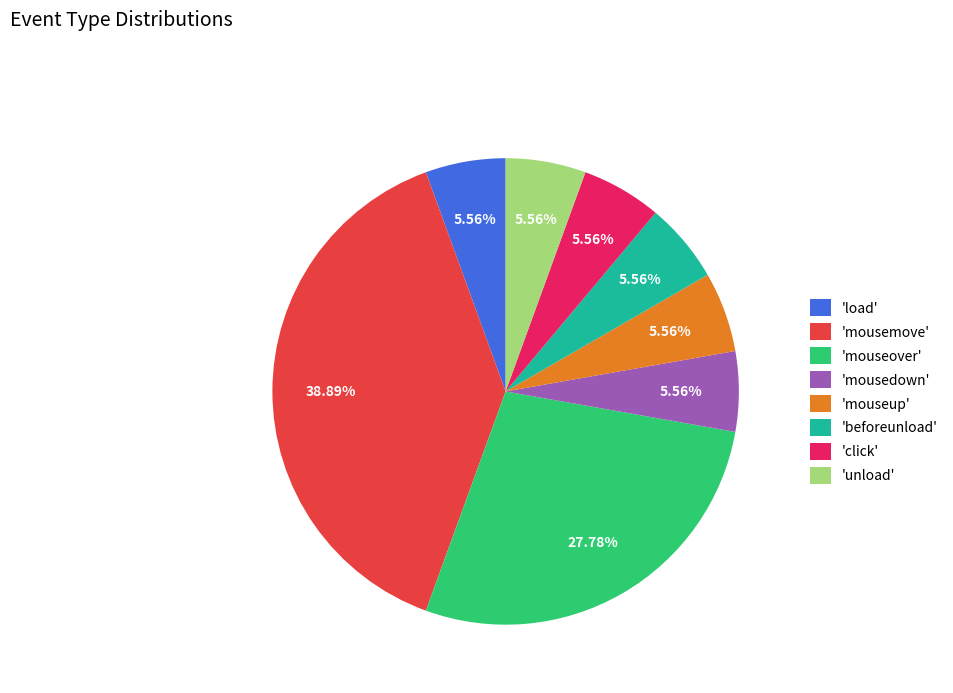

Which category has the biggest portion of the pie?

'mousemove'